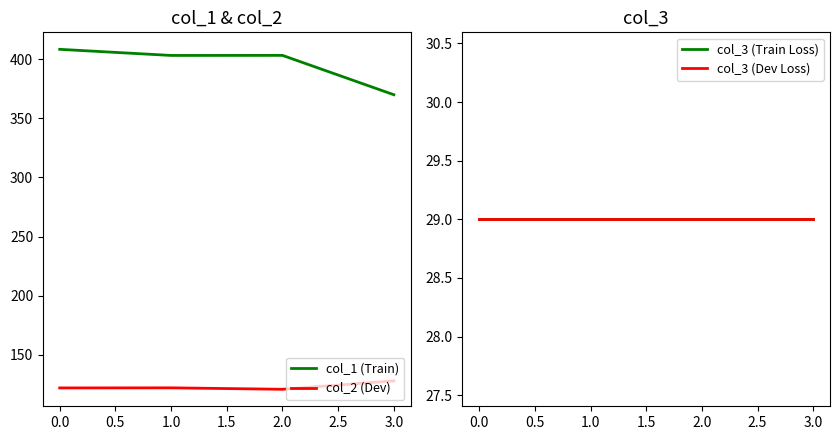

True or false: col_1 (Train) and col_2 (Dev) cross at least once.

False